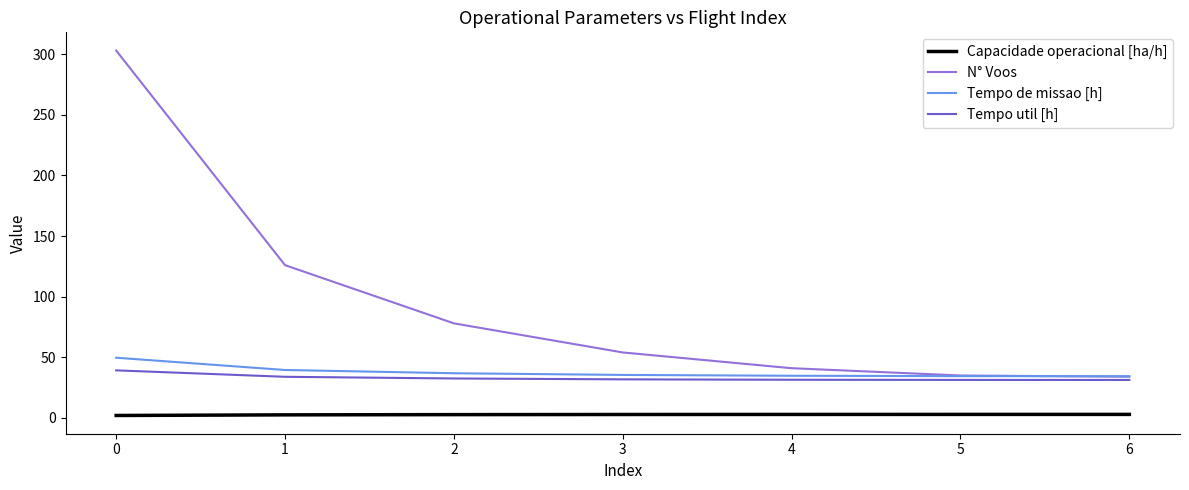

The value of Tempo util [h] at 6 is 50.3. True or false?

False